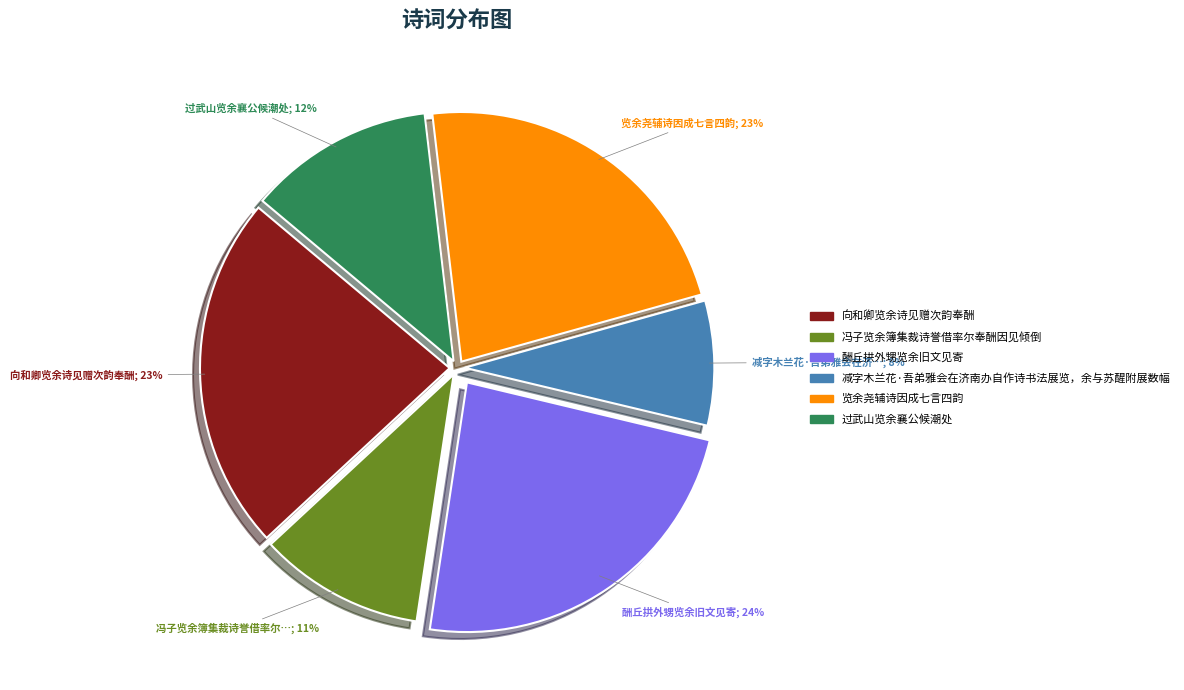

To the nearest percent, what is the average slice percentage?

17%